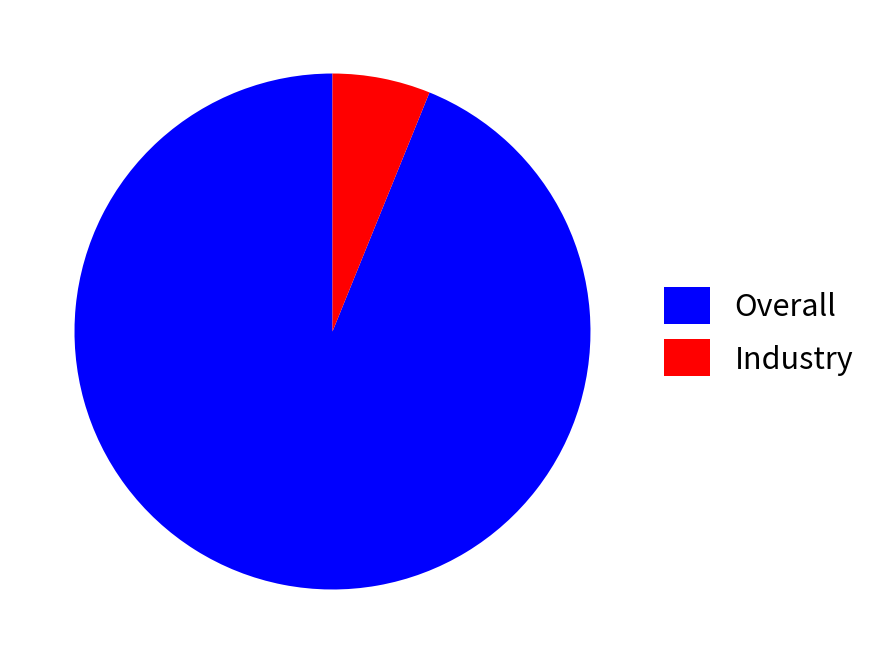

Which category has the smallest portion of the pie?

Industry